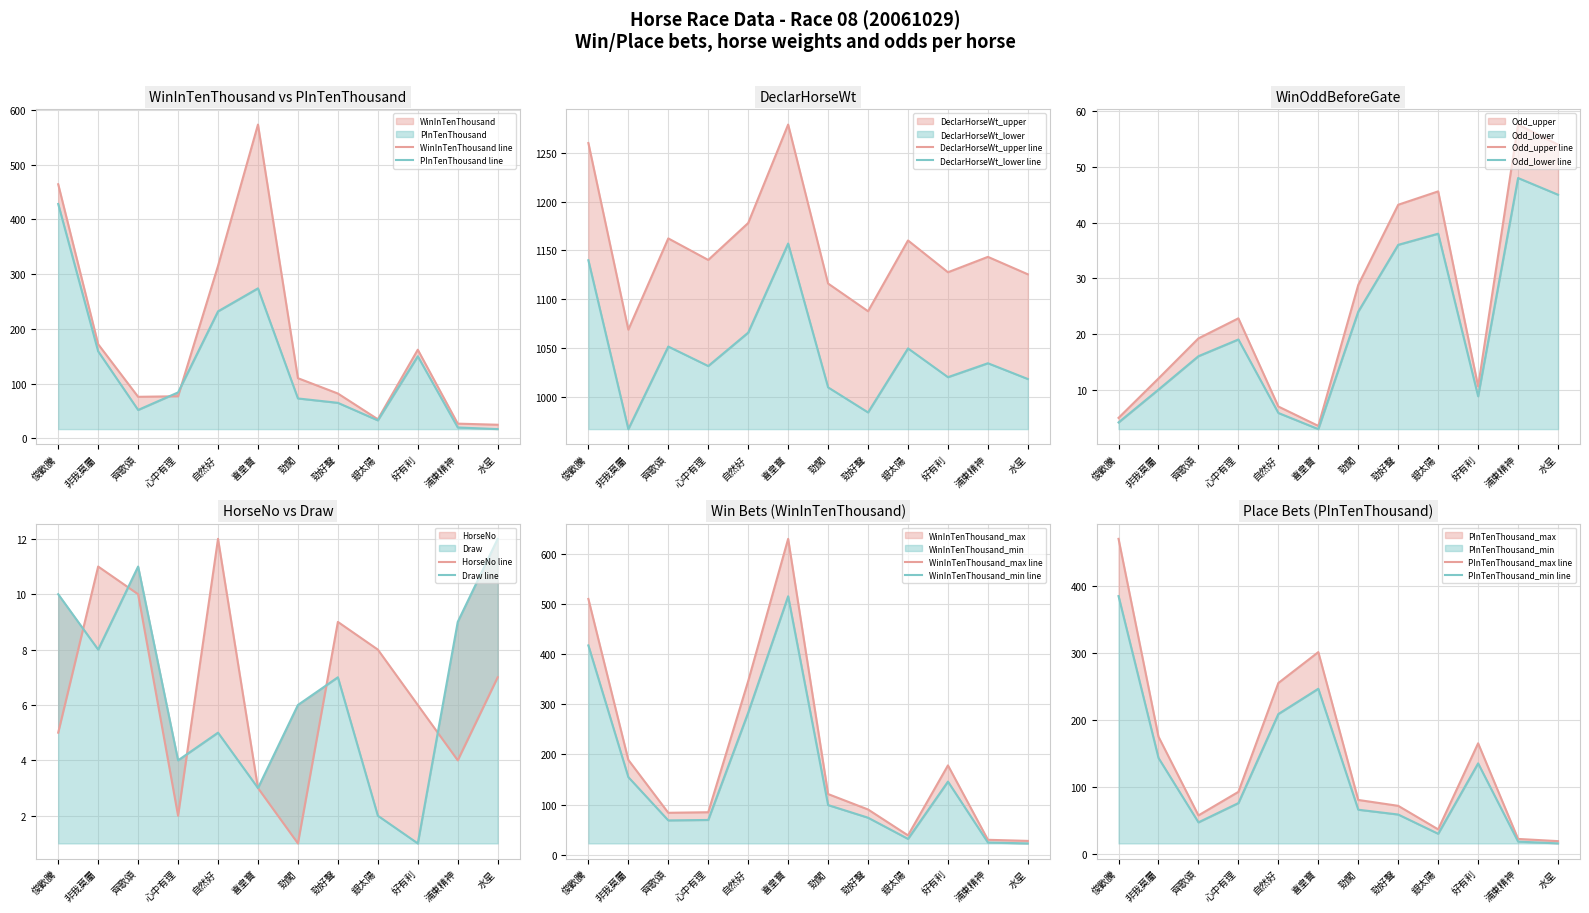

What is the difference between the highest and lowest values at 水星?

1118.6